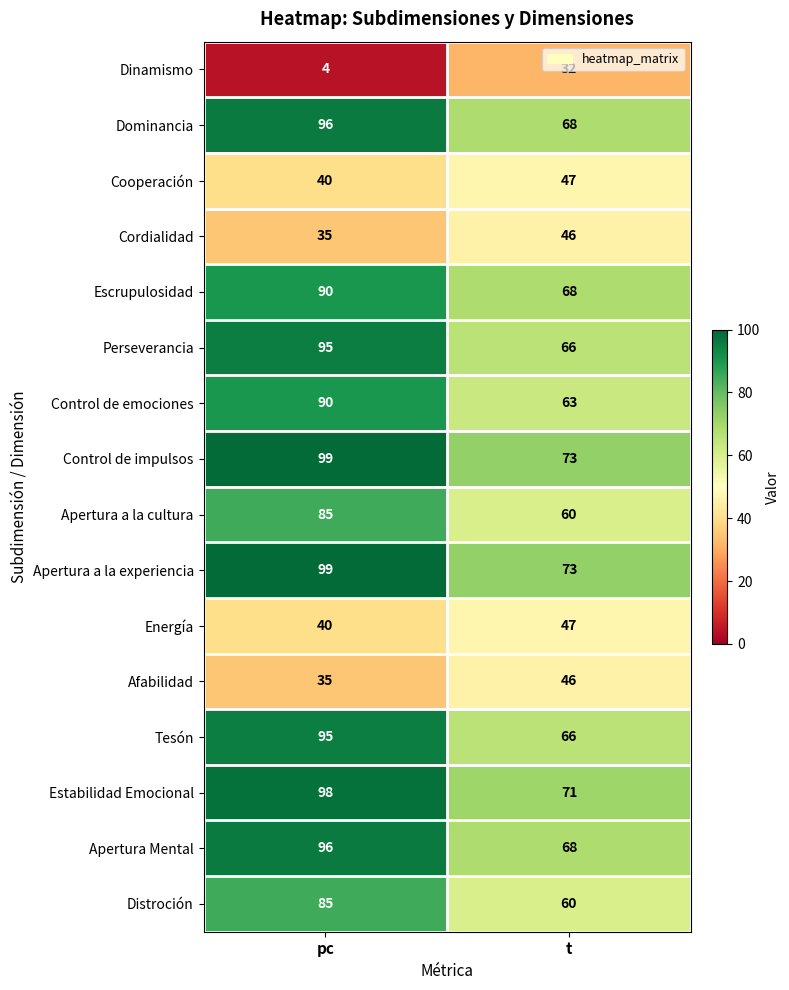

What is the difference between the highest and lowest values at t?

41